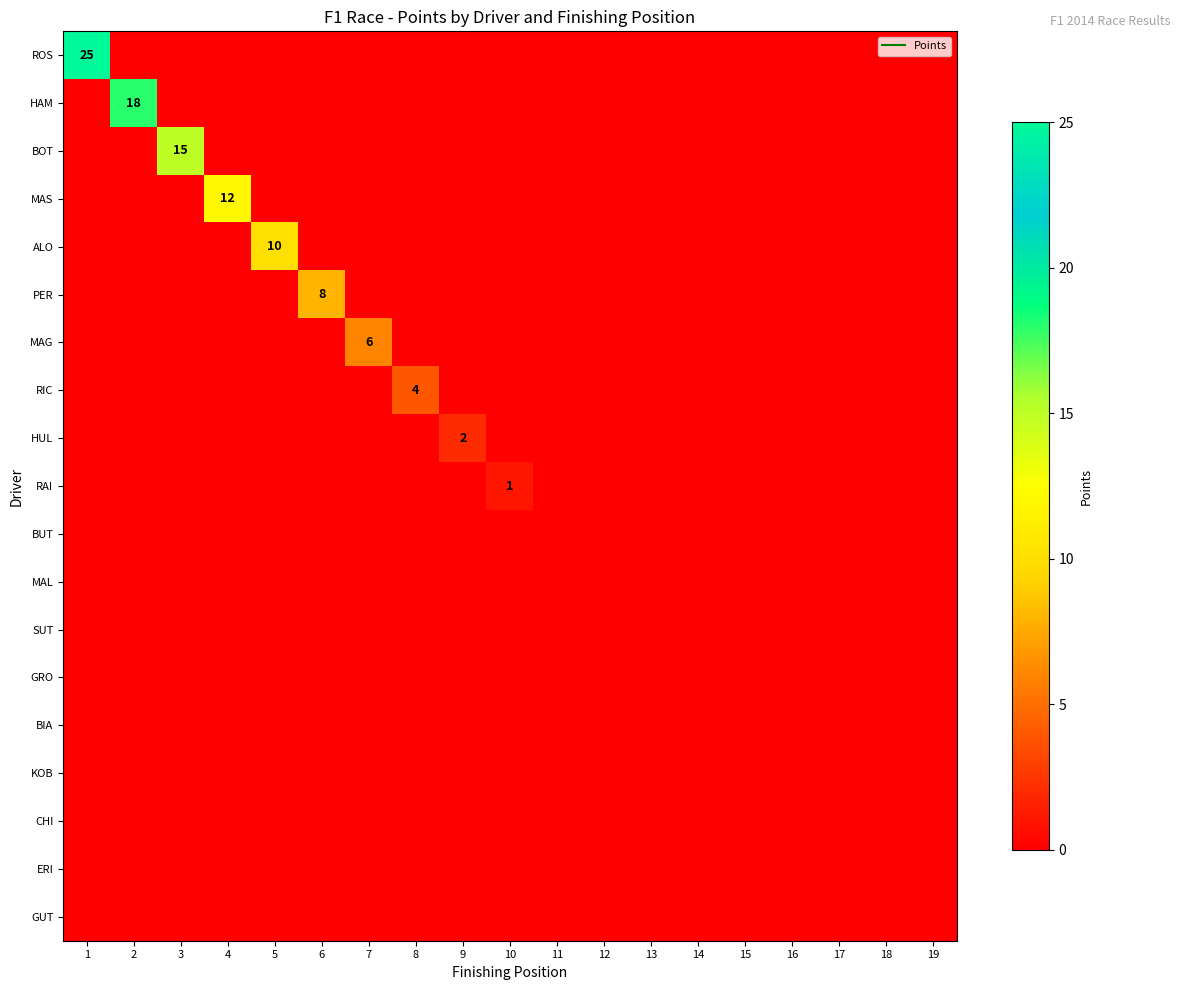

Which series has the widest spread of values?

ROS